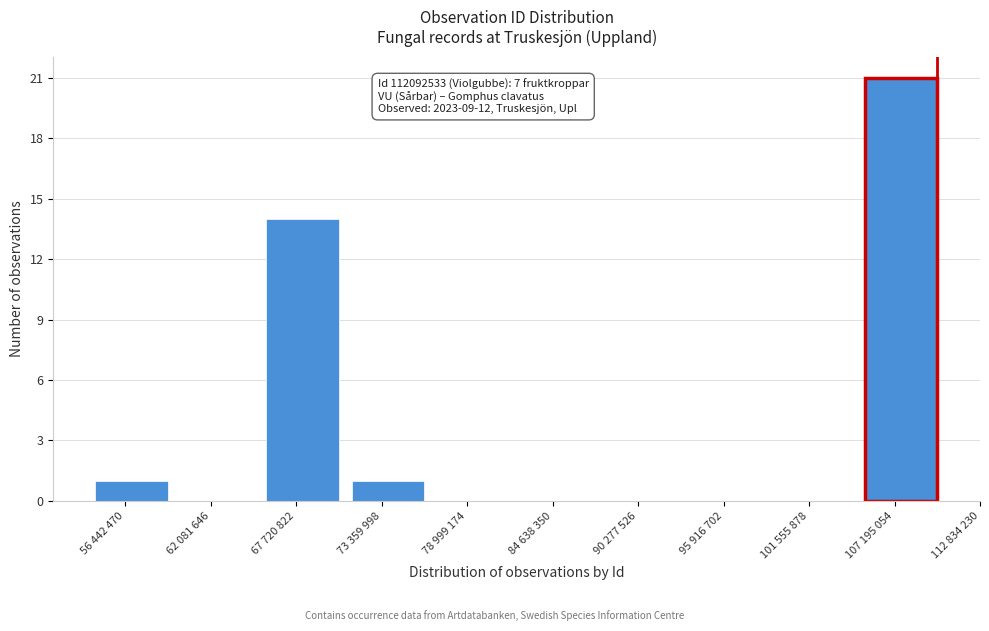

Reading left to right, transcribe all the data shown in this chart.

56 442 470=1	62 081 646=0	67 720 822=14	73 359 998=1	78 999 174=0	84 638 350=0	90 277 526=0	95 916 702=0	101 555 878=0	107 195 054=21